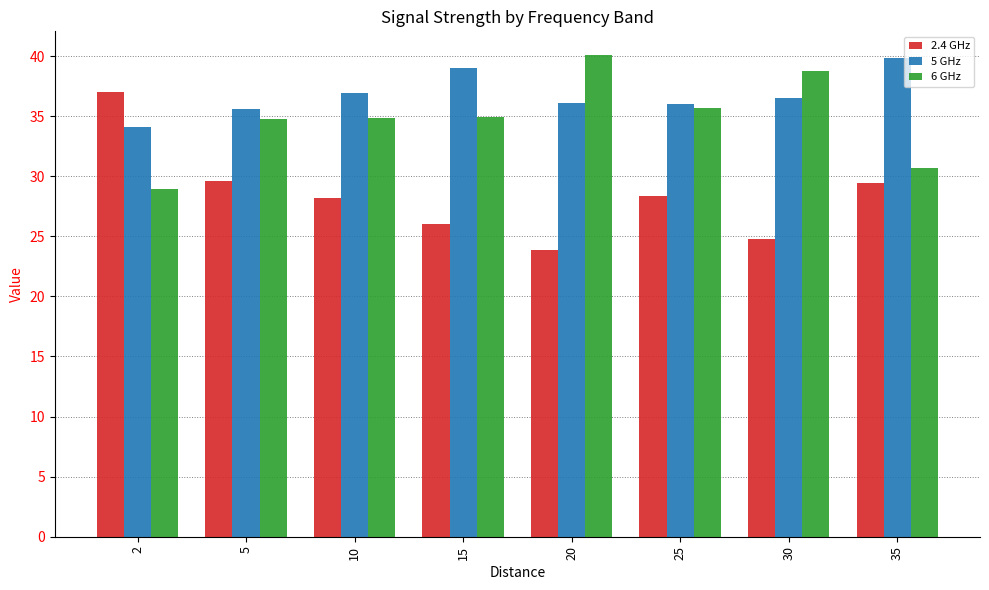

What is the difference between the highest and lowest values at 10?

8.8